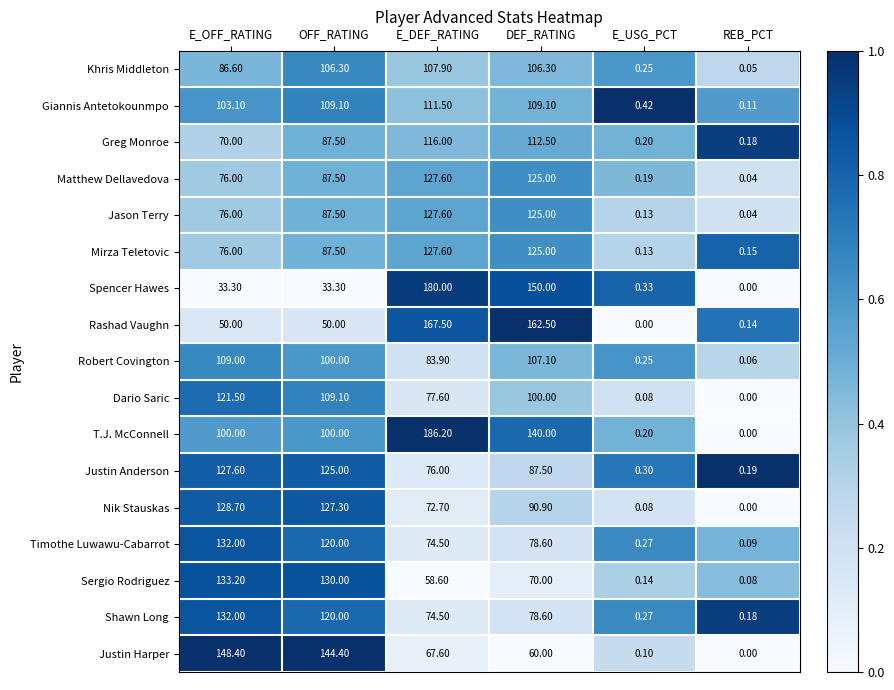

What is the total value across all series at OFF_RATING?

1724.5